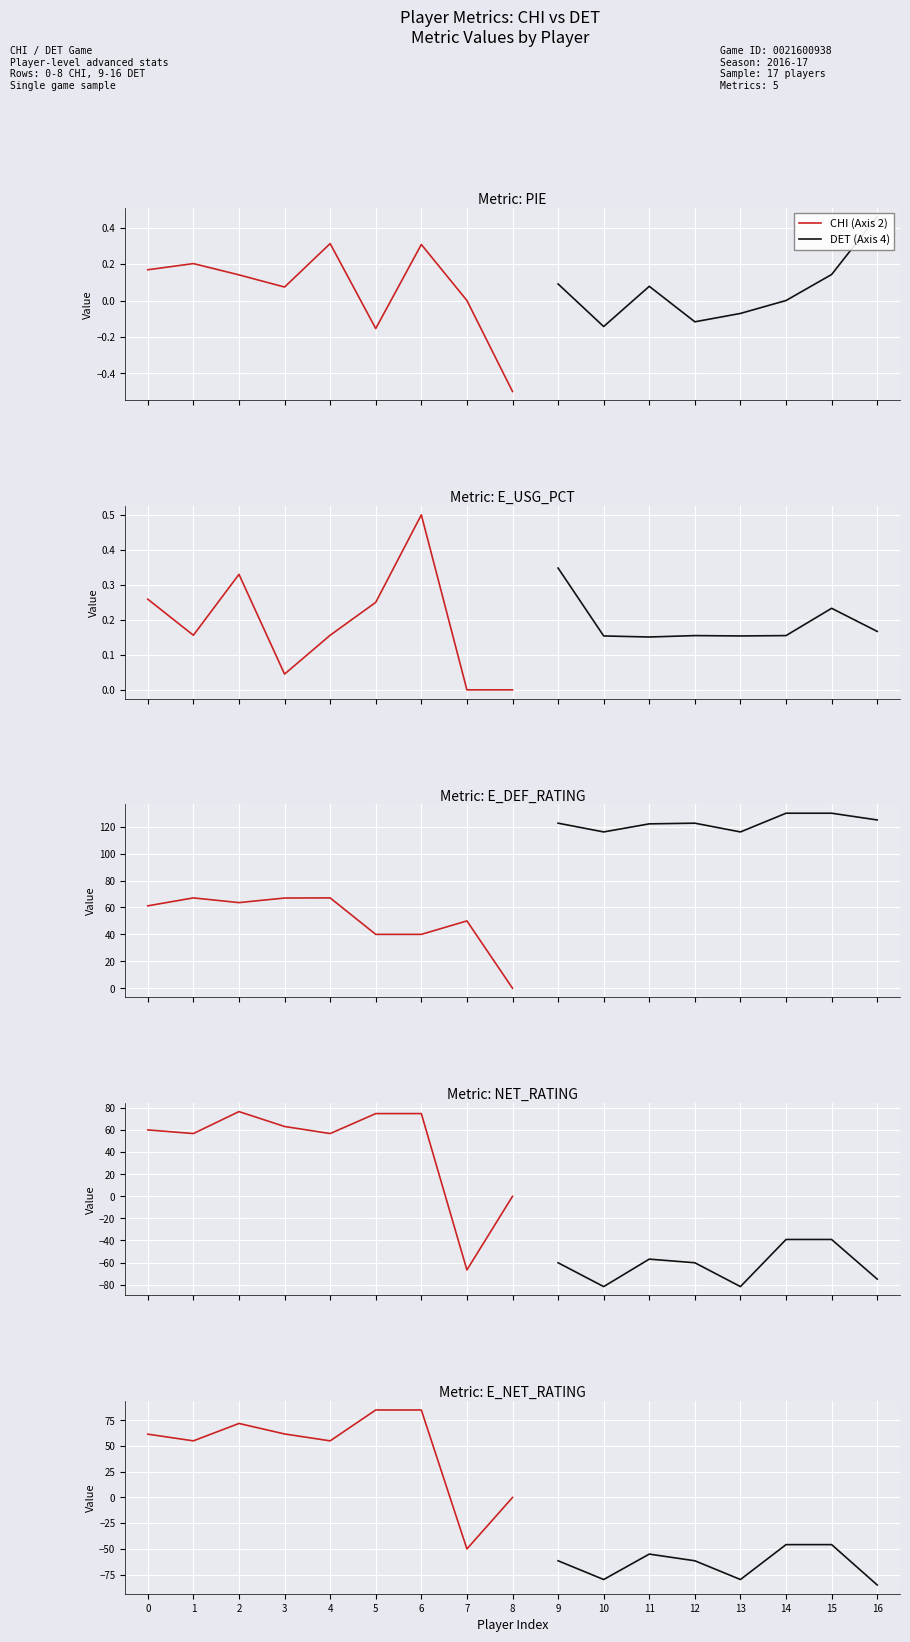

Is it true that E_DEF_RATING equals 67.1 at Jerian Grant?

True